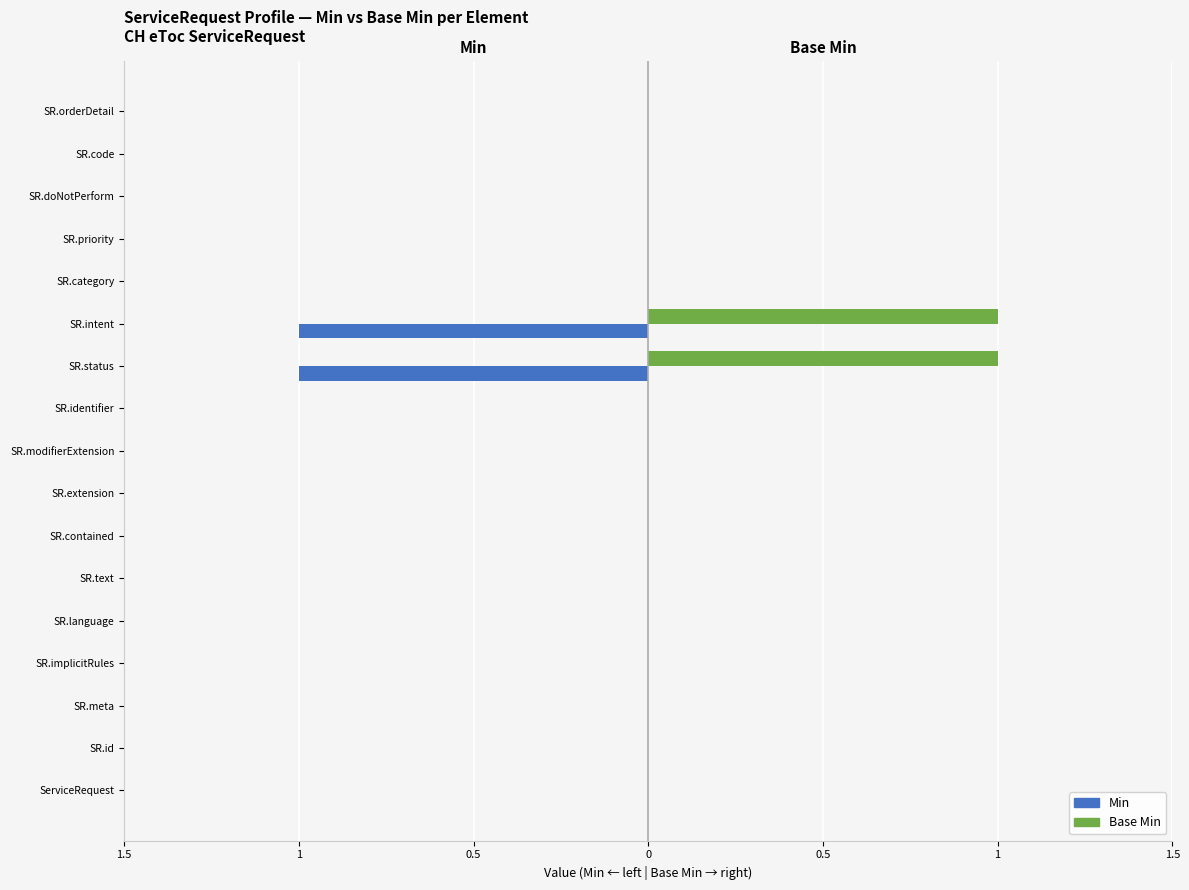

What is the difference between the maximum and minimum values in the Base Min series?

1